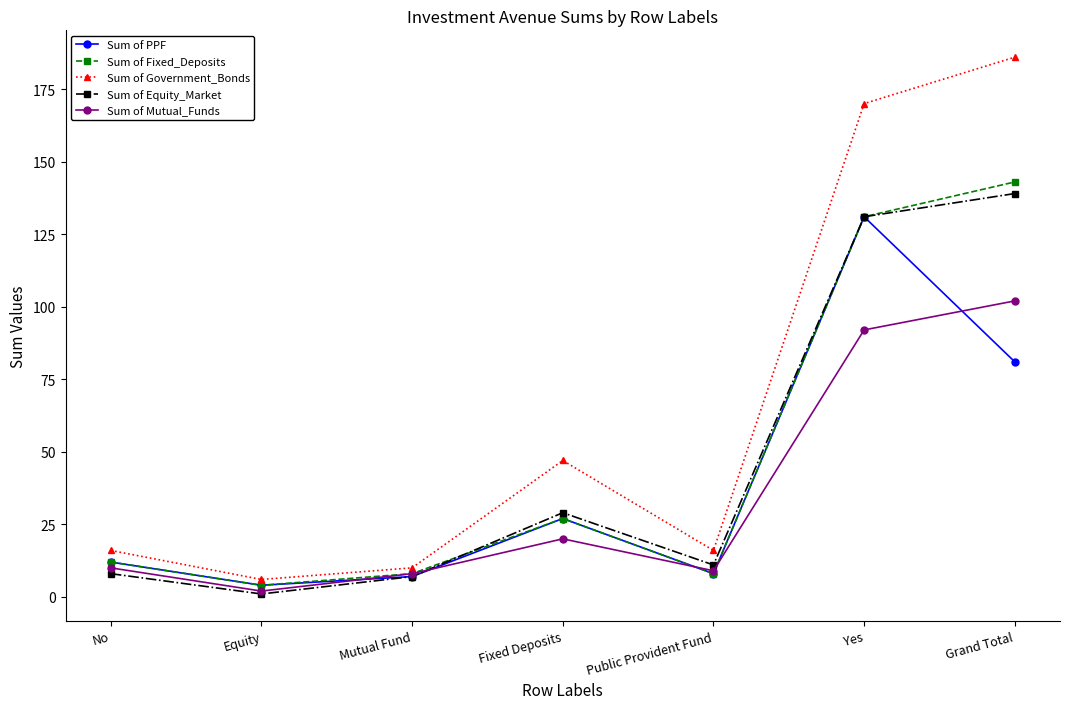

What value does the Sum of Government_Bonds series have at Grand Total?

186